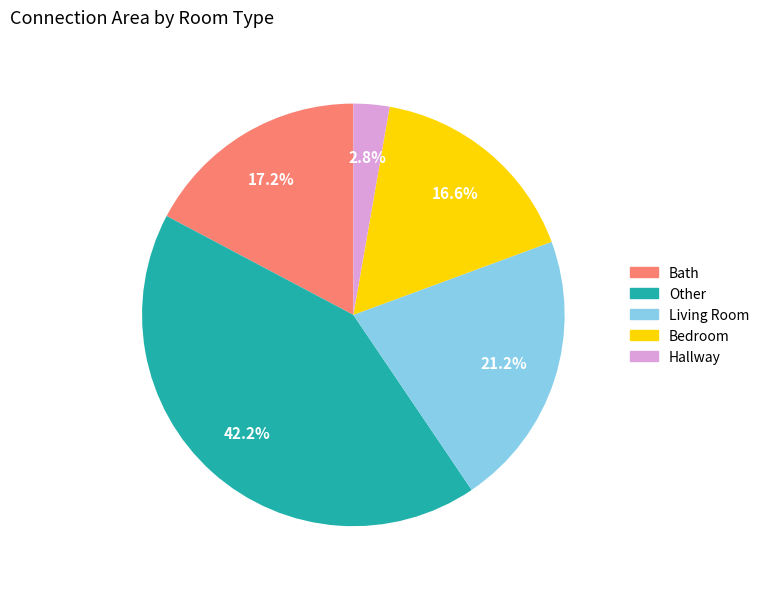

Combined, do Other and Hallway account for over 50%?

No